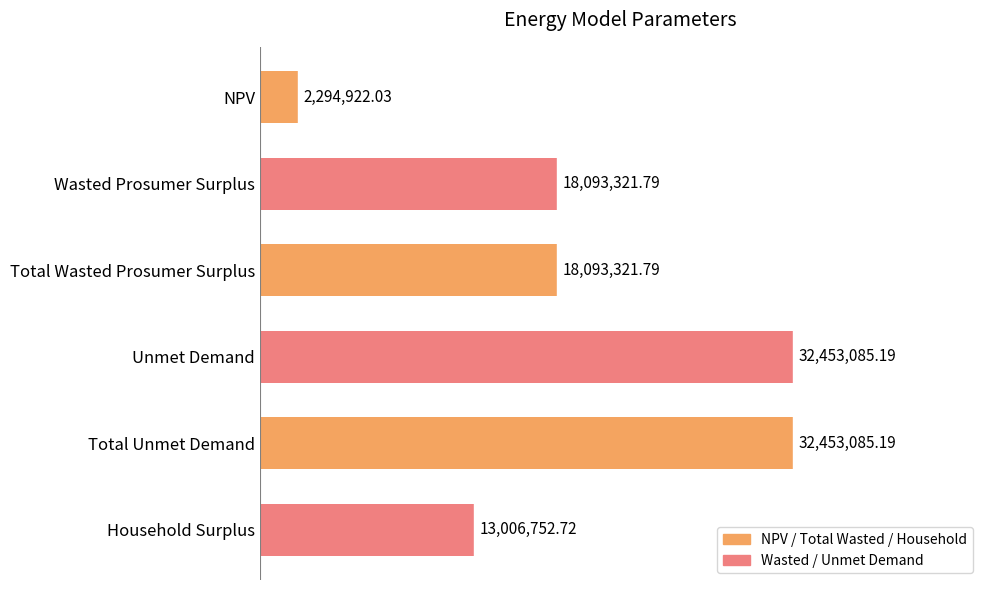

Does the chart contain any negative values?

No